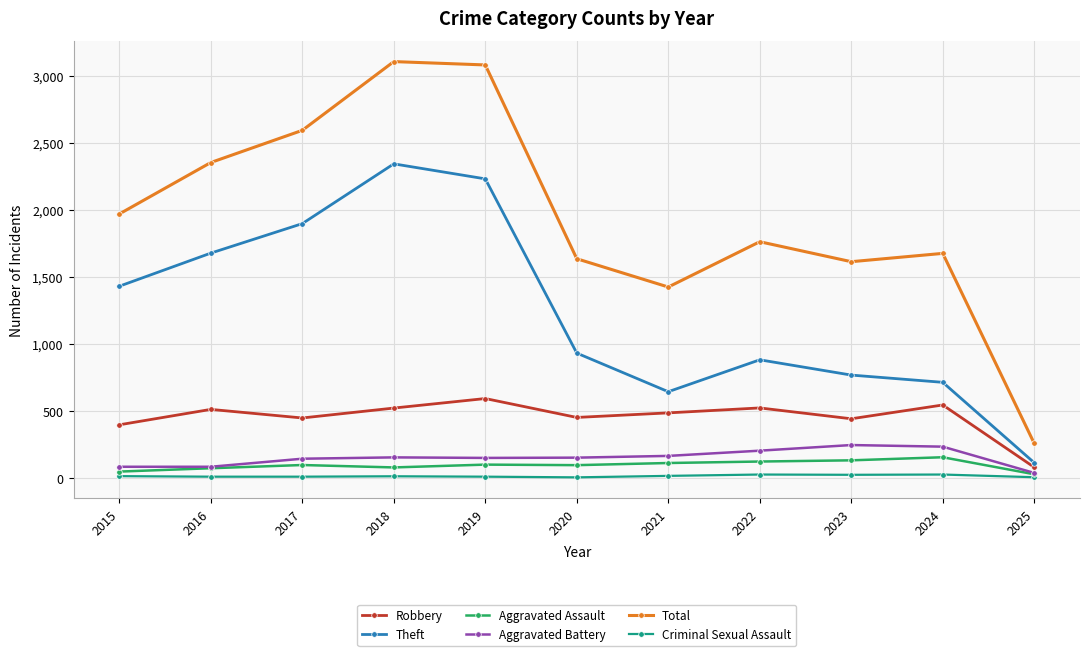

True or false: Robbery has more than 0 interior local peaks.

True